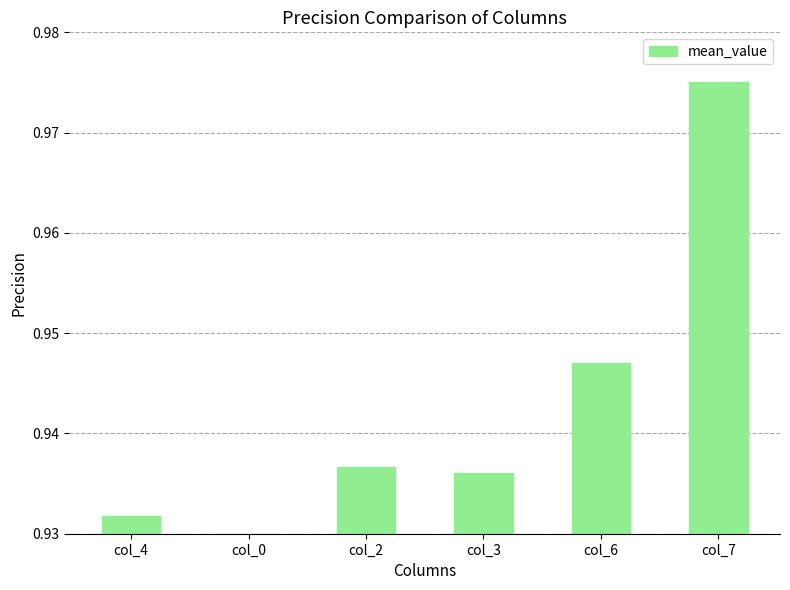

Which has a higher value, col_0 or col_6?

col_6